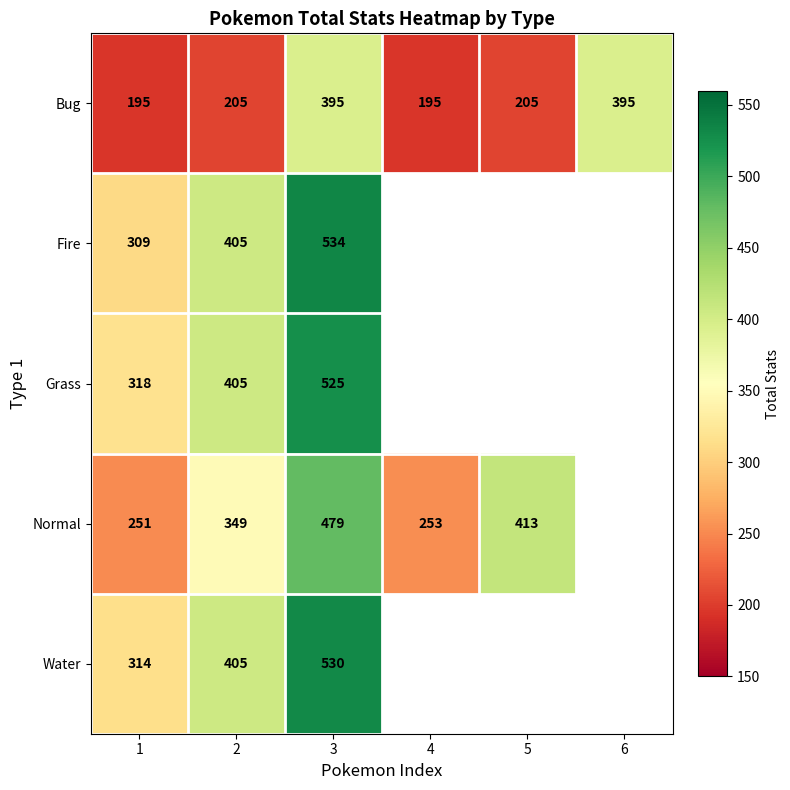

What is the sum of all Bug values?

1590